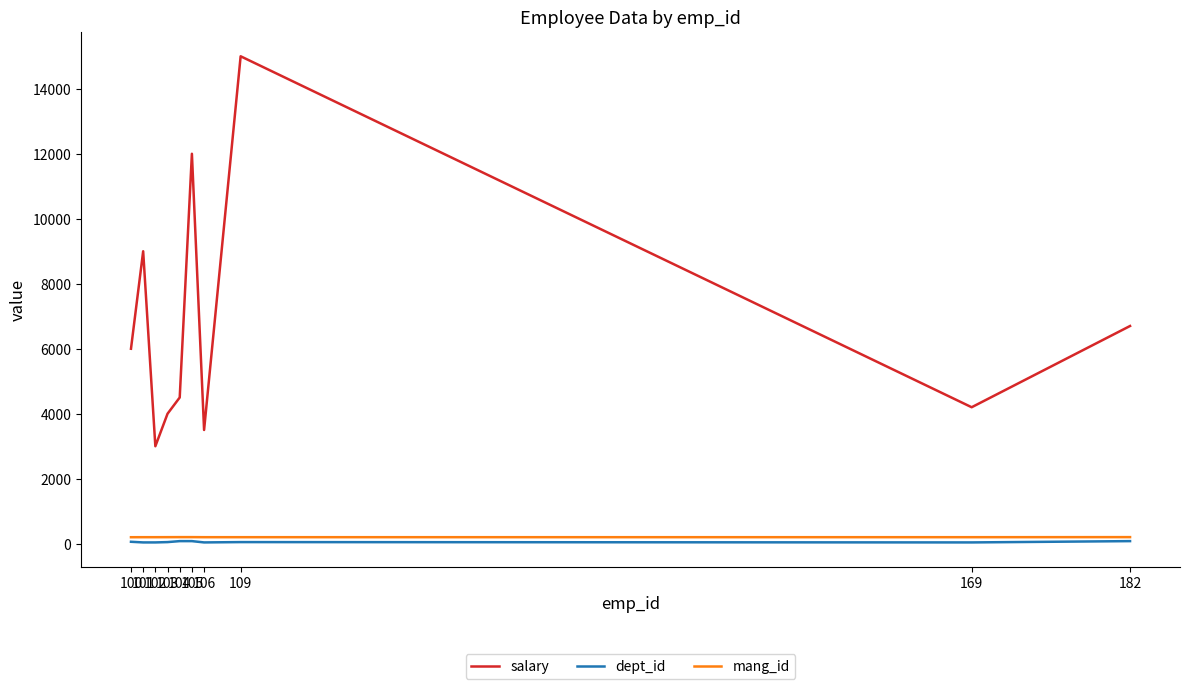

True or false: mang_id has a value of 203 at 182.

True